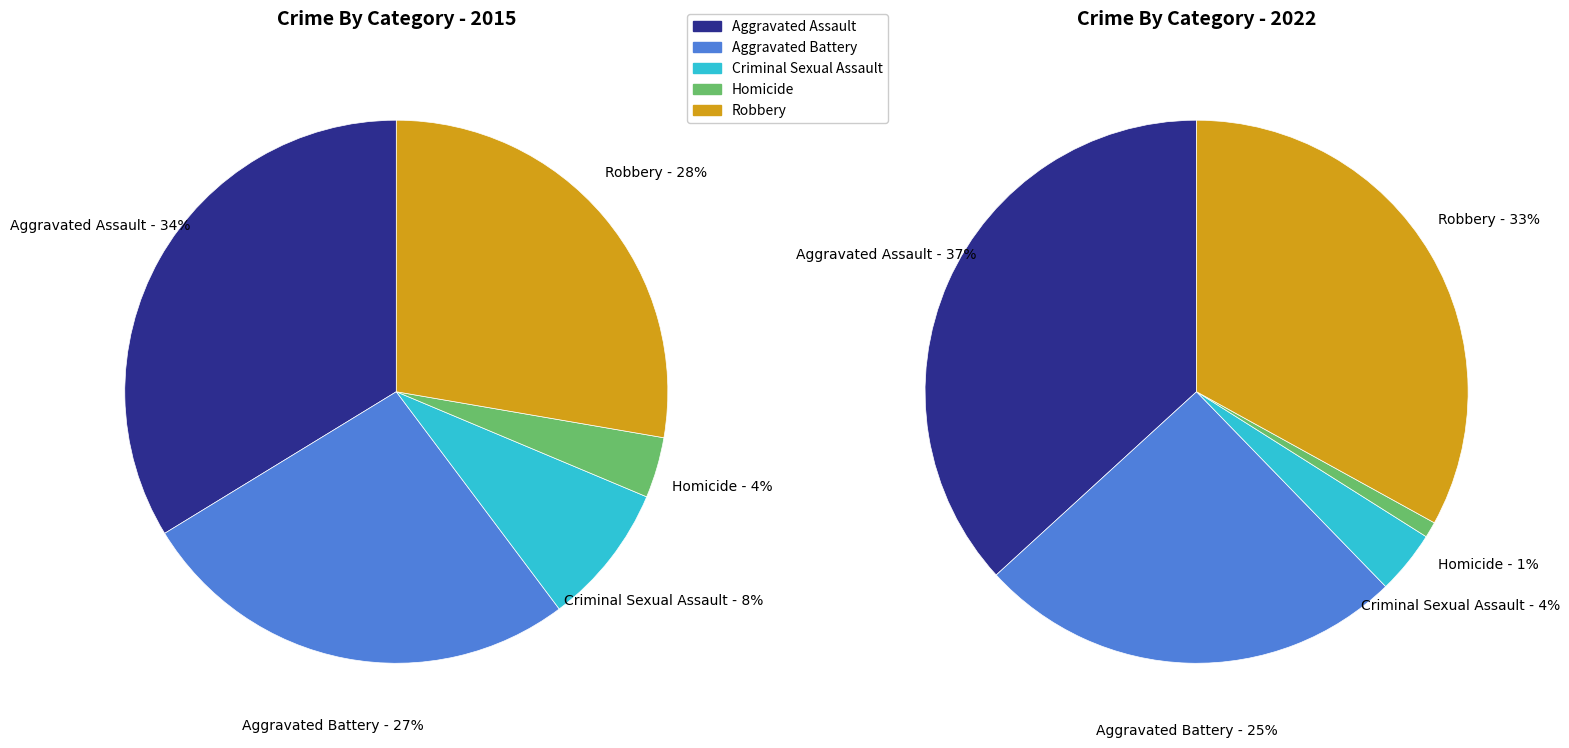

To the nearest percent, what portion does Criminal Sexual Assault represent?

8%